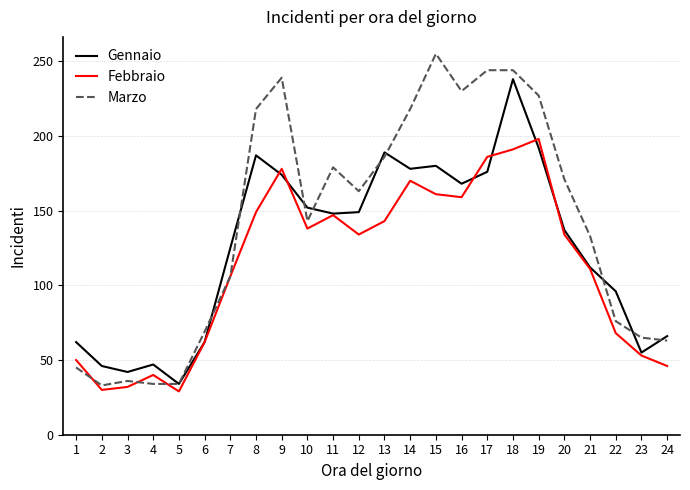

Rank the series by their maximum value, from lowest to highest.

Febbraio, Gennaio, Marzo